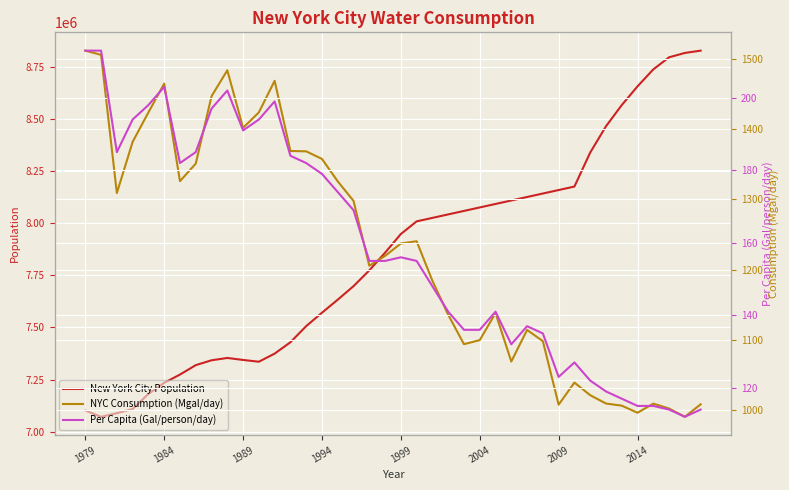

What is the average value of the New York City Population series?

7843805.3